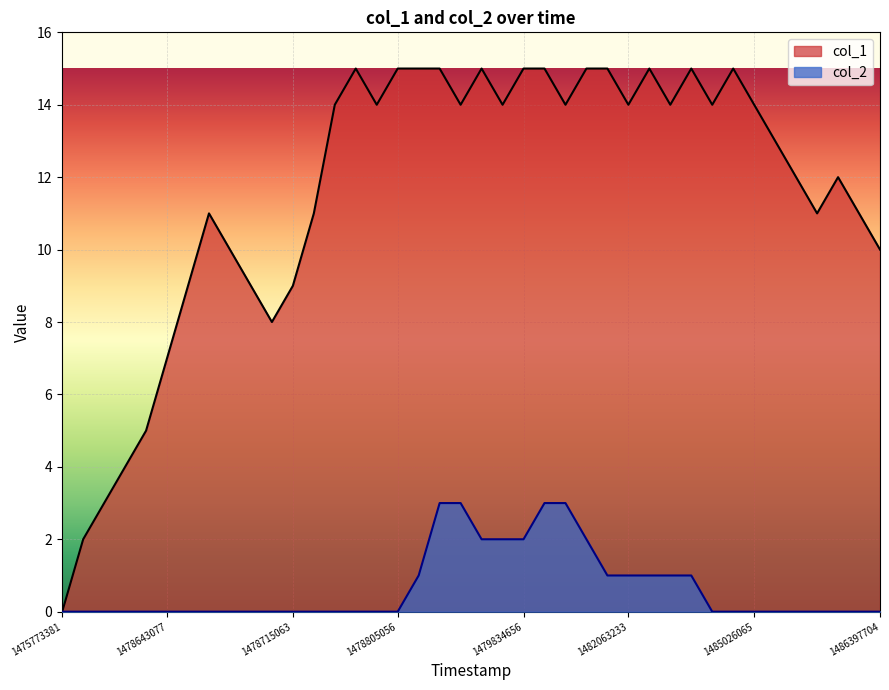

How many data points in col_1 are less than 14?

19